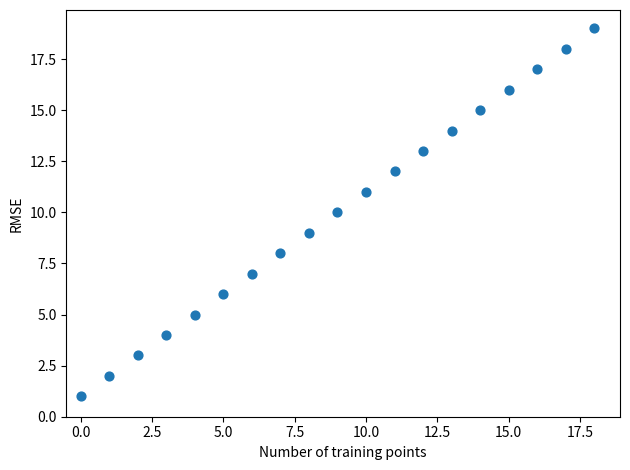

What is the range of Y values (max minus min)?

18